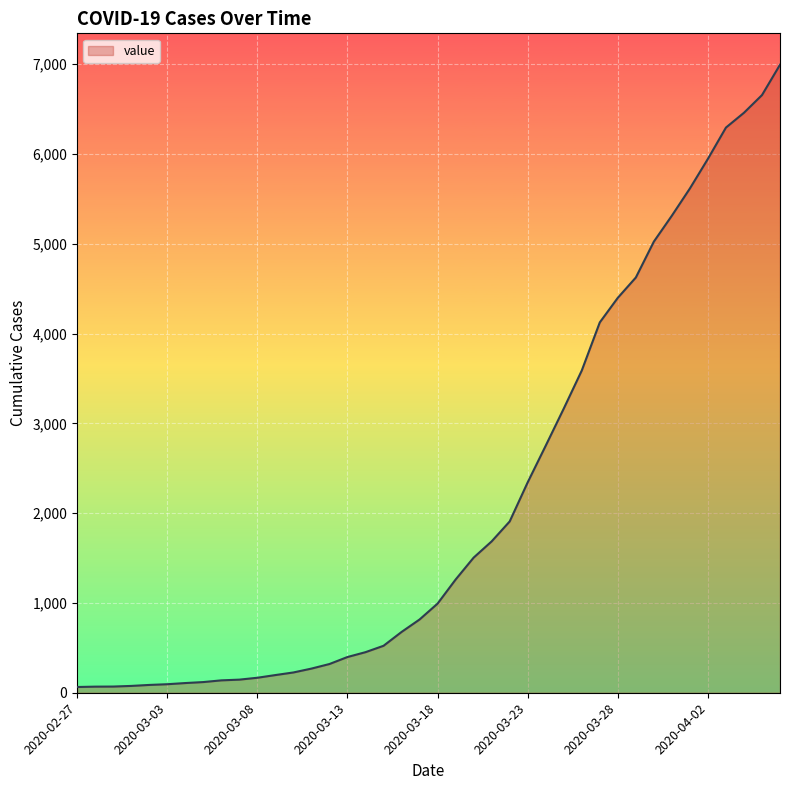

What is the greatest value displayed?

6995